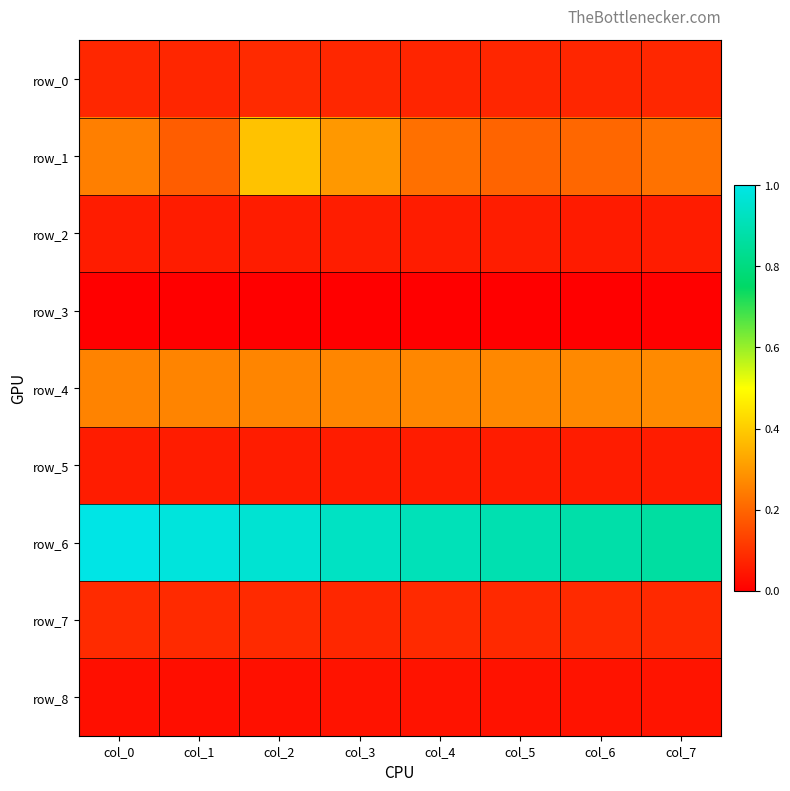

True or false: row_2 has a value of 0.1 at col_2.

True